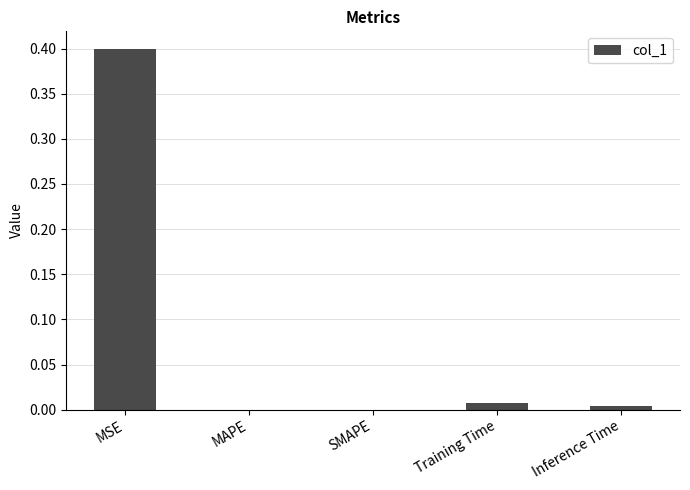

Is it true that the value at MSE is 0.5?

False